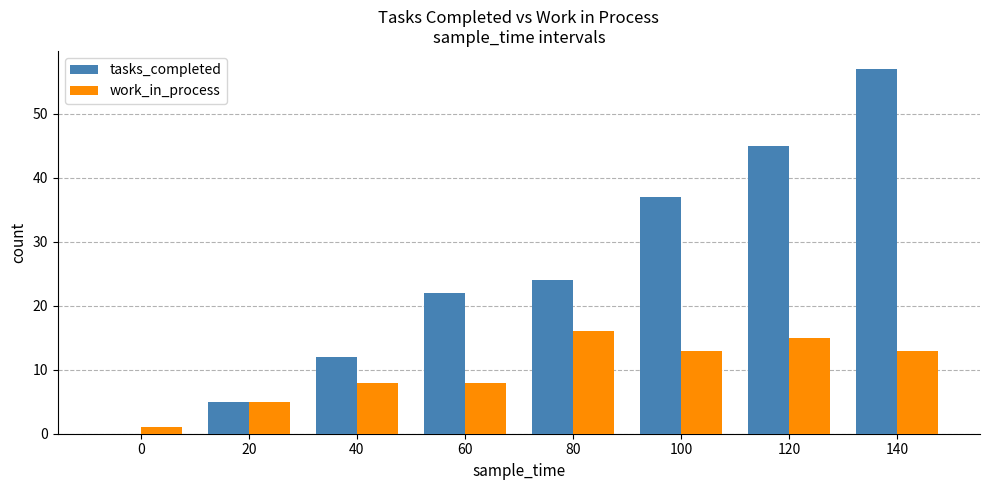

What is the sum of the tasks_completed values at 120 and 20?

50